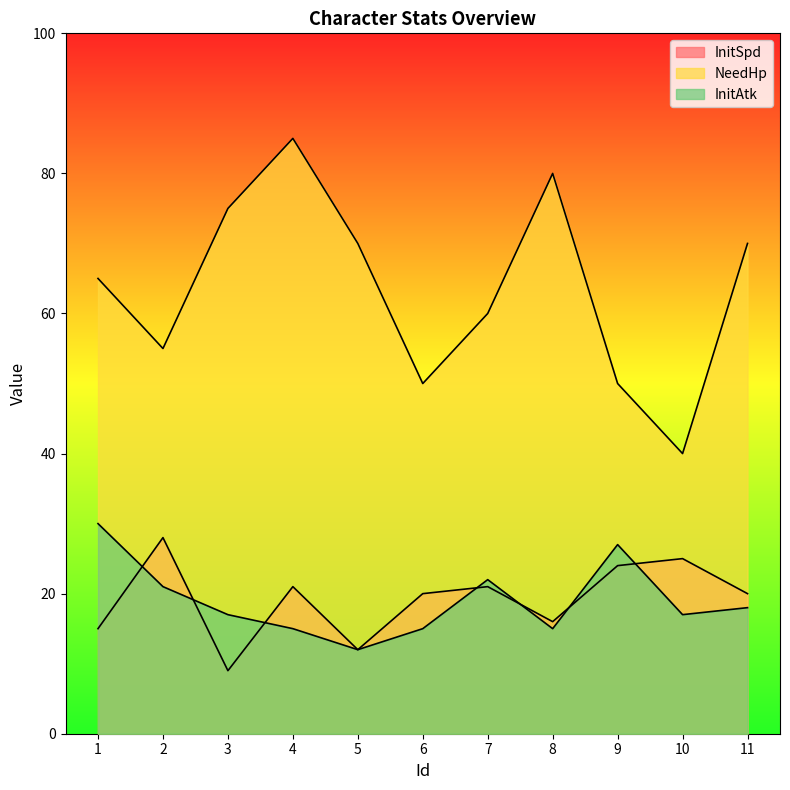

Which has a higher value, 10 or 3?

10